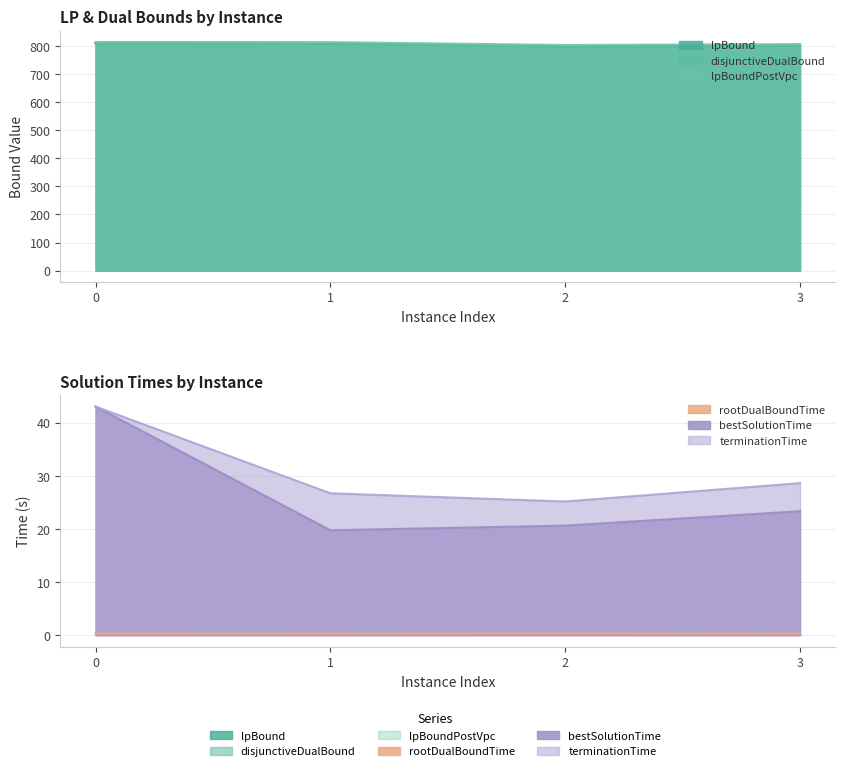

Which series has the largest total across all categories?

lpBoundPostVpc